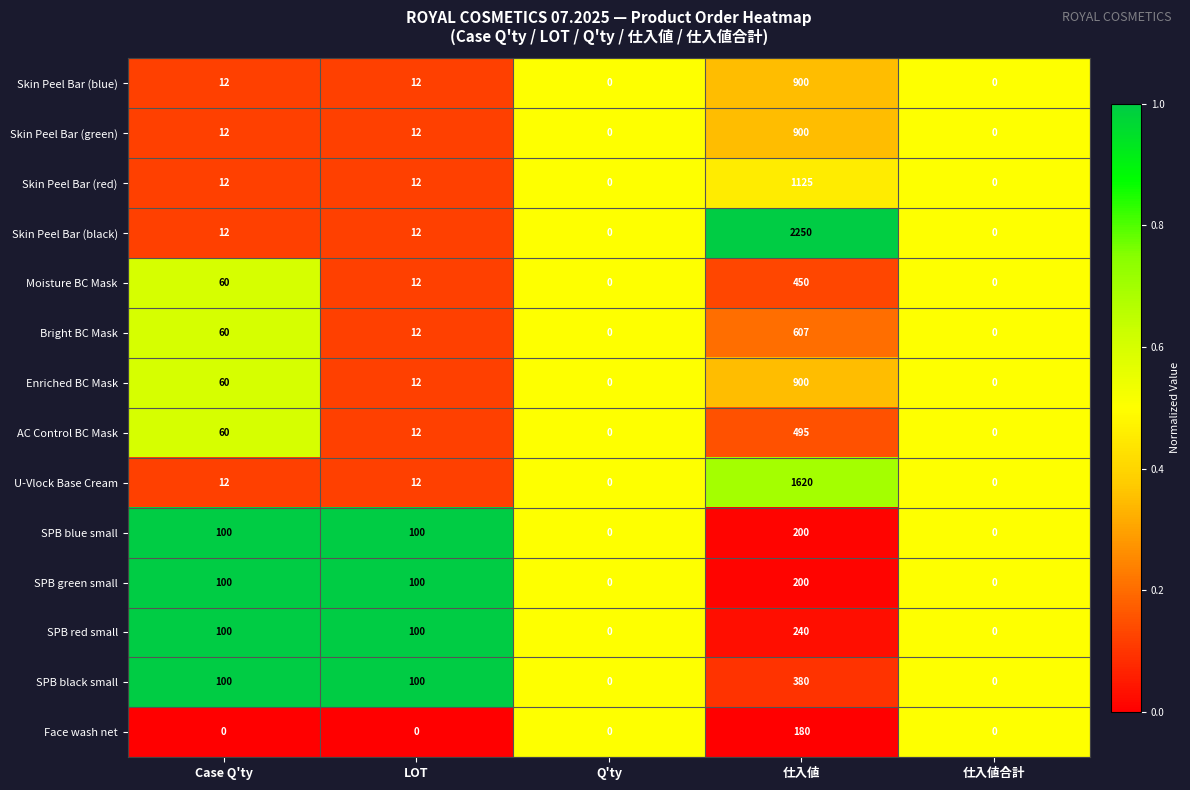

Which category has the highest value in the AC Control BC Mask series?

仕入値